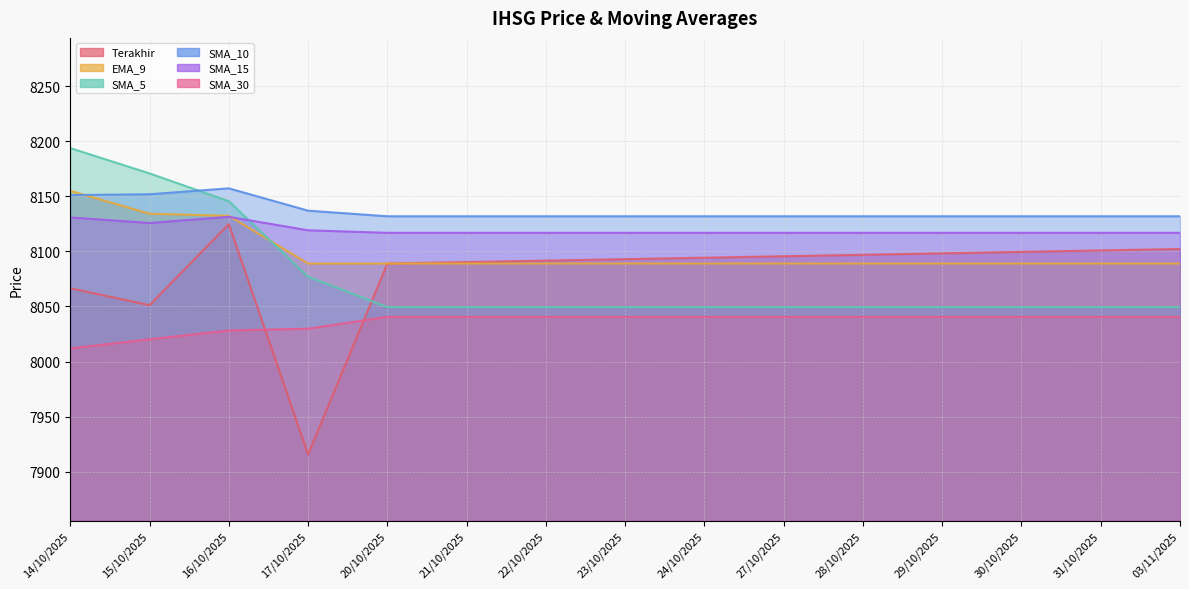

At which category is the sum across all series the highest?

16/10/2025